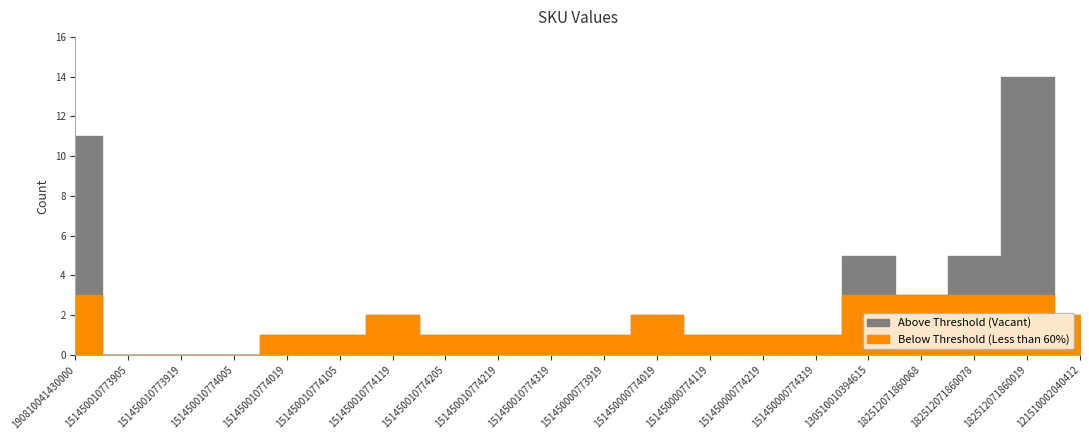

Where does the data first go above 1?

190810041430000